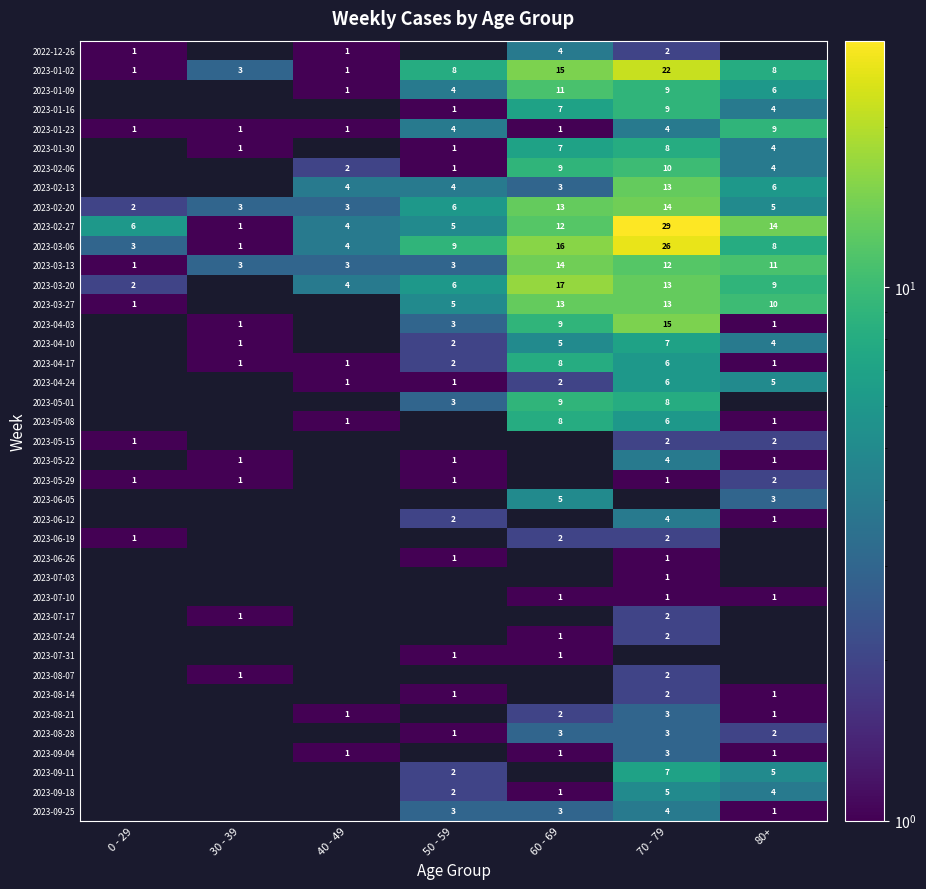

Which category has the highest value across all series?

70 - 79